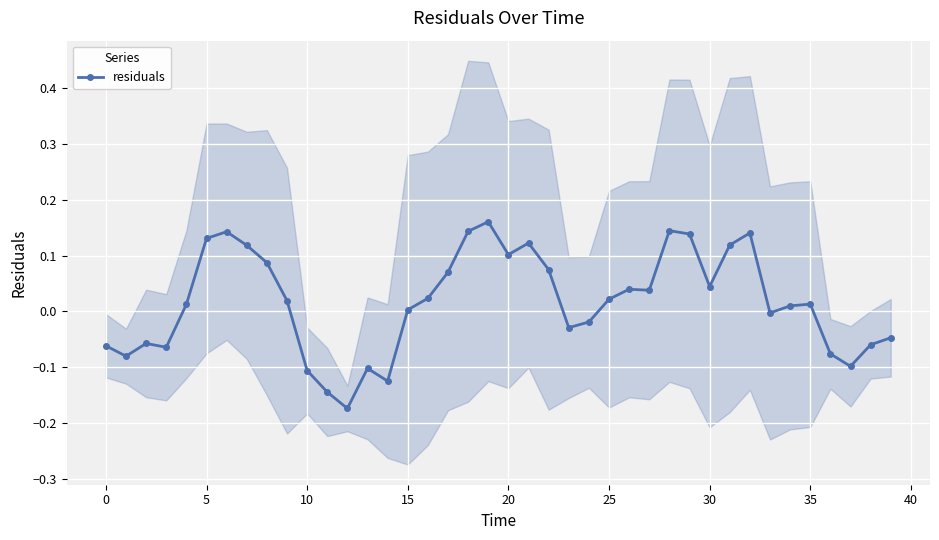

How many negative values are there?

16